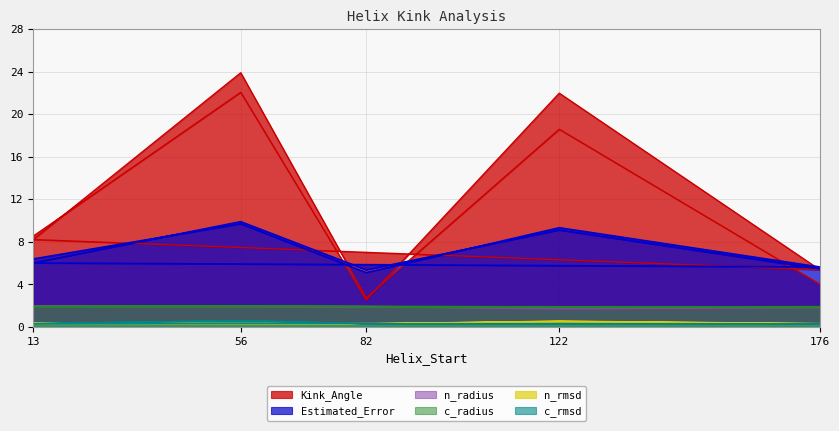

Does the chart have visible grid lines?

Yes